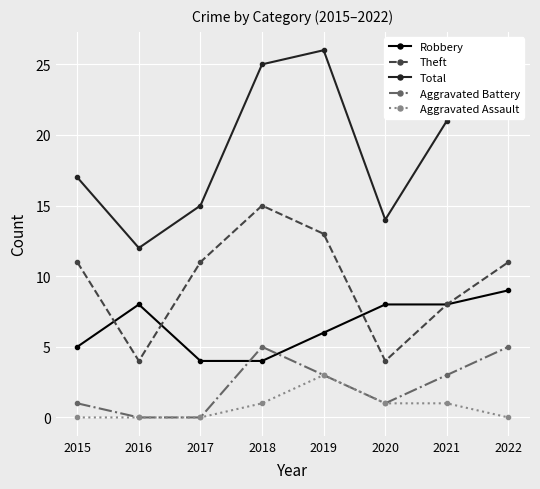

What is the maximum value for Robbery?

9